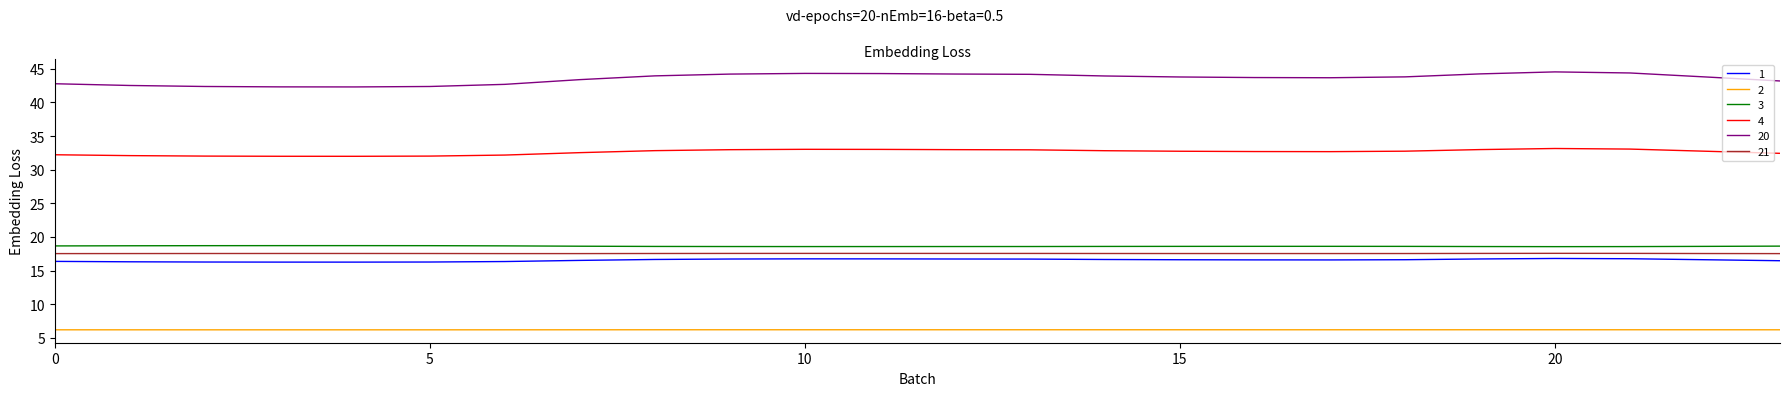

Which series has the largest total across all categories?

20